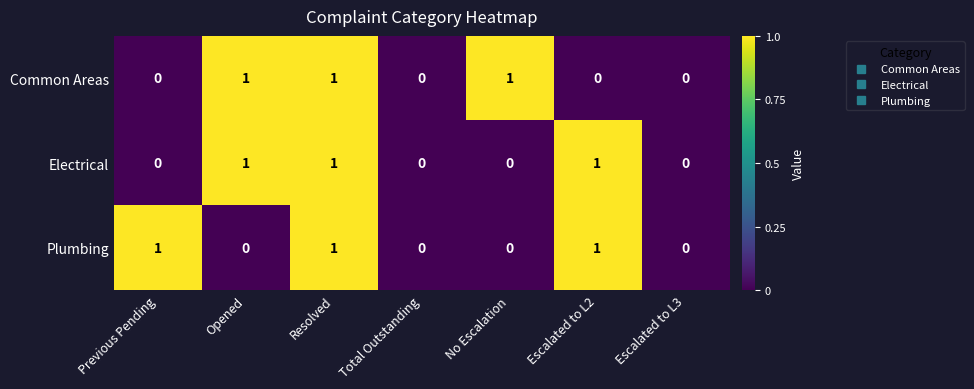

At which category is the sum across all series the highest?

Resolved